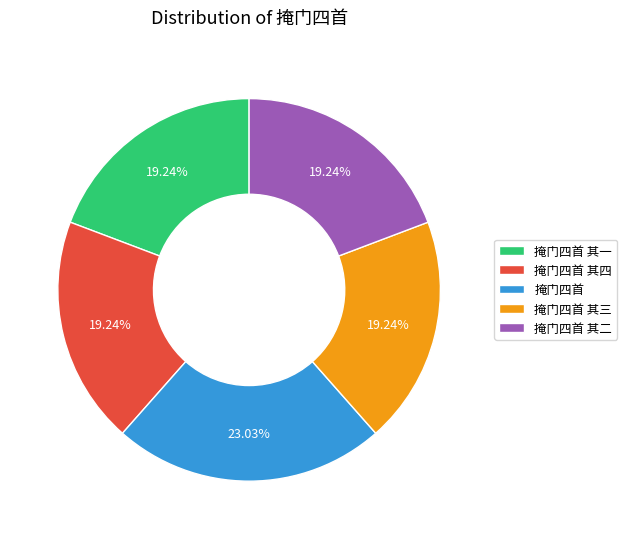

Which has a higher value, 掩门四首 or 掩门四首 其三?

掩门四首